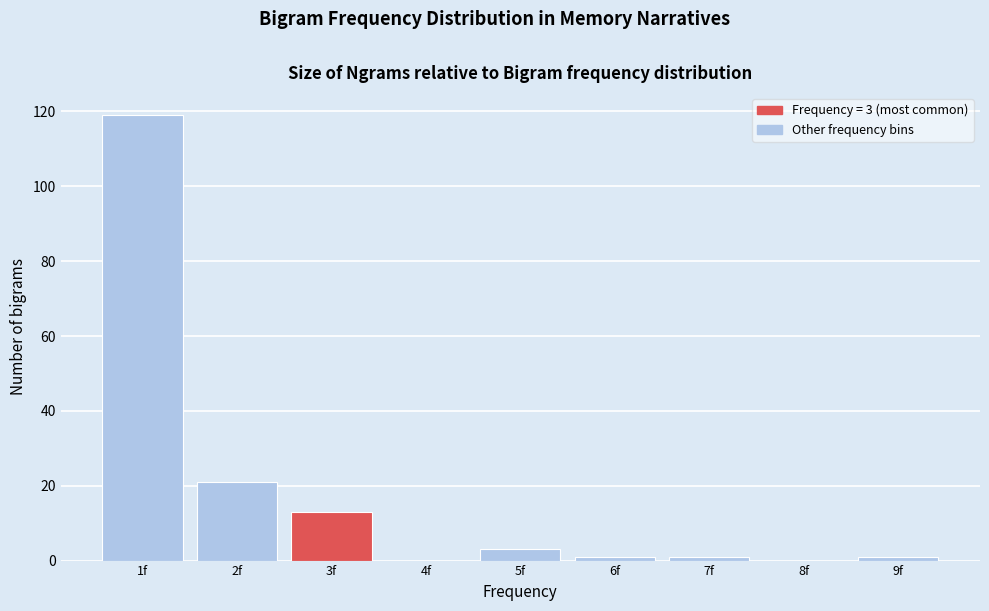

Reading left to right, list all the values displayed in this chart.

1f=119	2f=21	3f=13	4f=0	5f=3	6f=1	7f=1	8f=0	9f=1